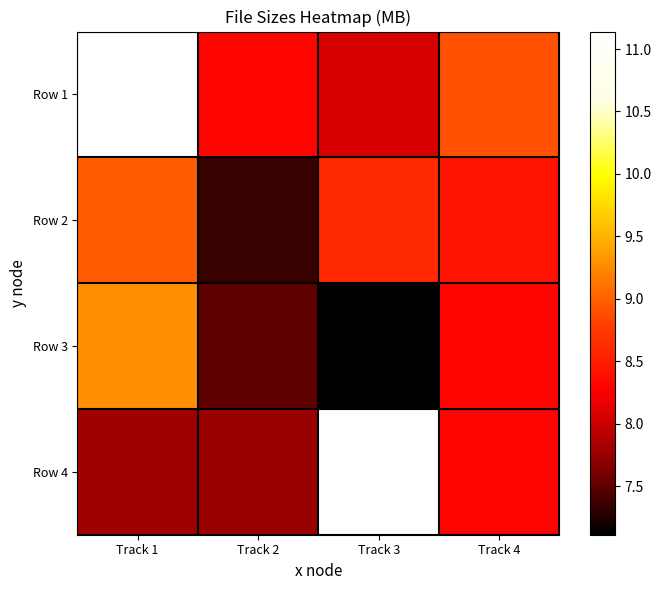

At how many categories does at least one series exceed 10?

2